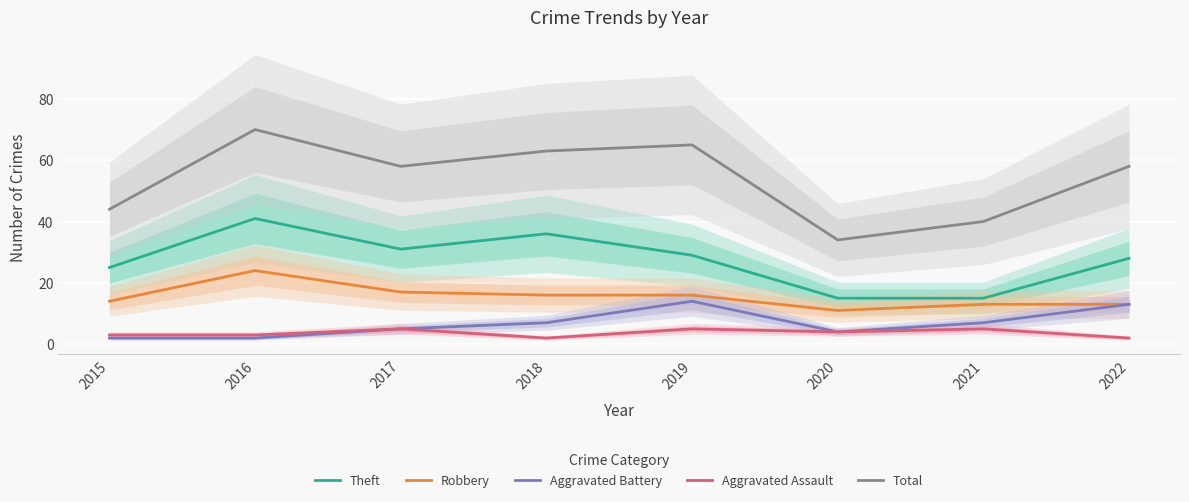

Rank the series at 2021 from highest to lowest value.

Total, Theft, Robbery, Aggravated Battery, Aggravated Assault